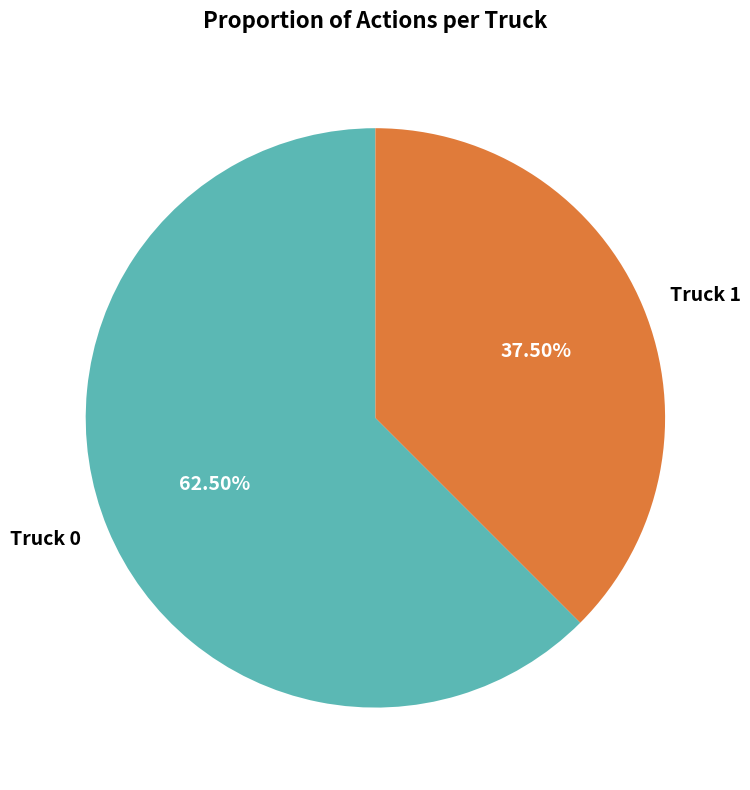

Rank the categories by value from lowest to highest.

Truck 1, Truck 0